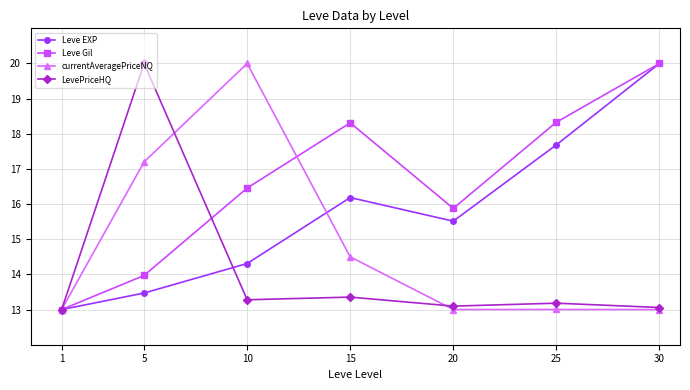

True or false: Leve Gil has a value of 21.0 at 1.

False